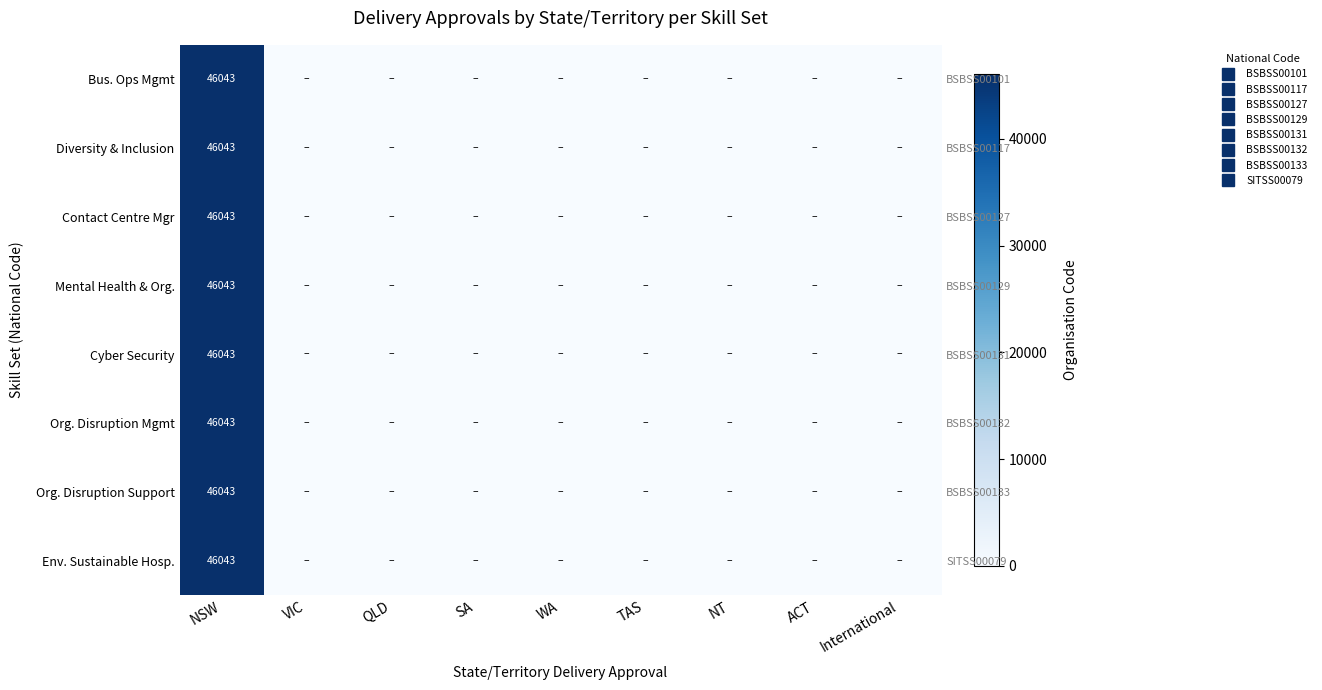

Which series has the largest total across all categories?

Bus. Ops Mgmt